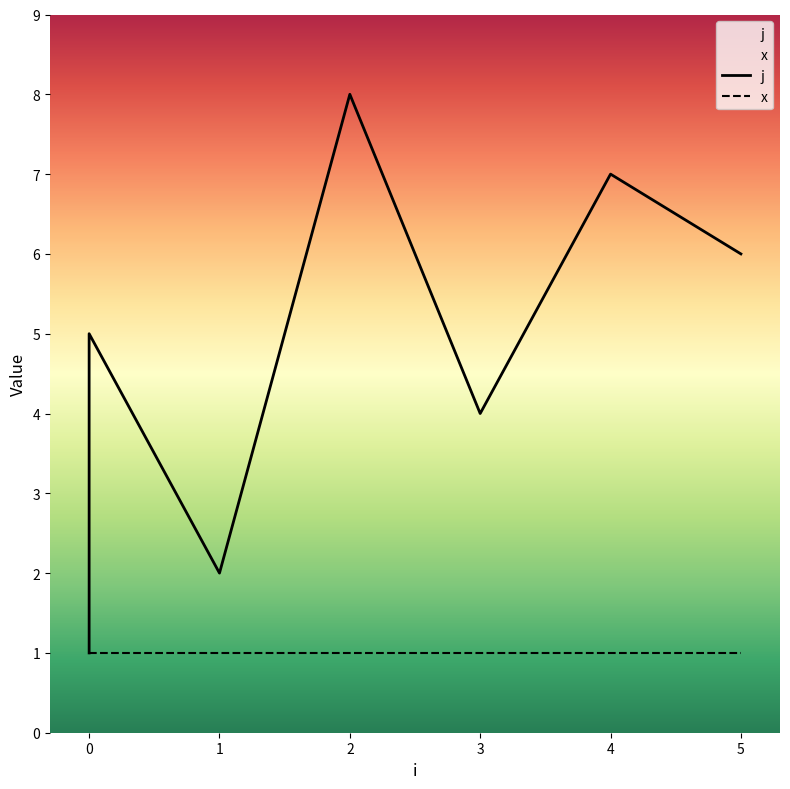

How many distinct data groups are displayed?

2